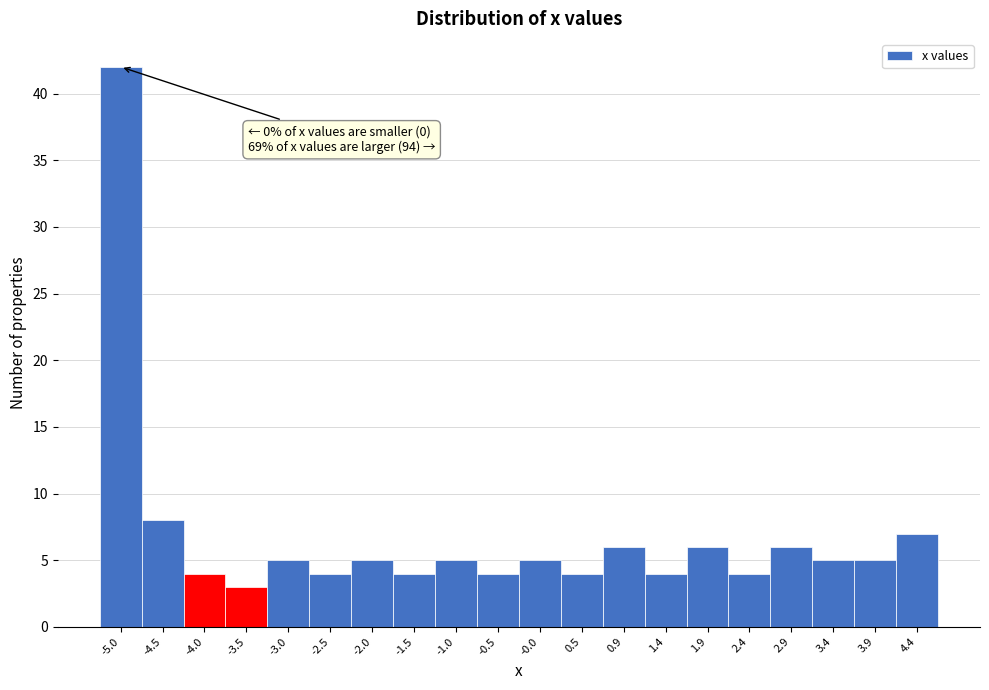

Reading right to left, transcribe all the data shown in this chart.

4.4=7	3.9=5	3.4=5	2.9=6	2.4=4	1.9=6	1.4=4	0.9=6	0.5=4	-0.0=5	-0.5=4	-1.0=5	-1.5=4	-2.0=5	-2.5=4	-3.0=5	-3.5=3	-4.0=4	-4.5=8	-5.0=42